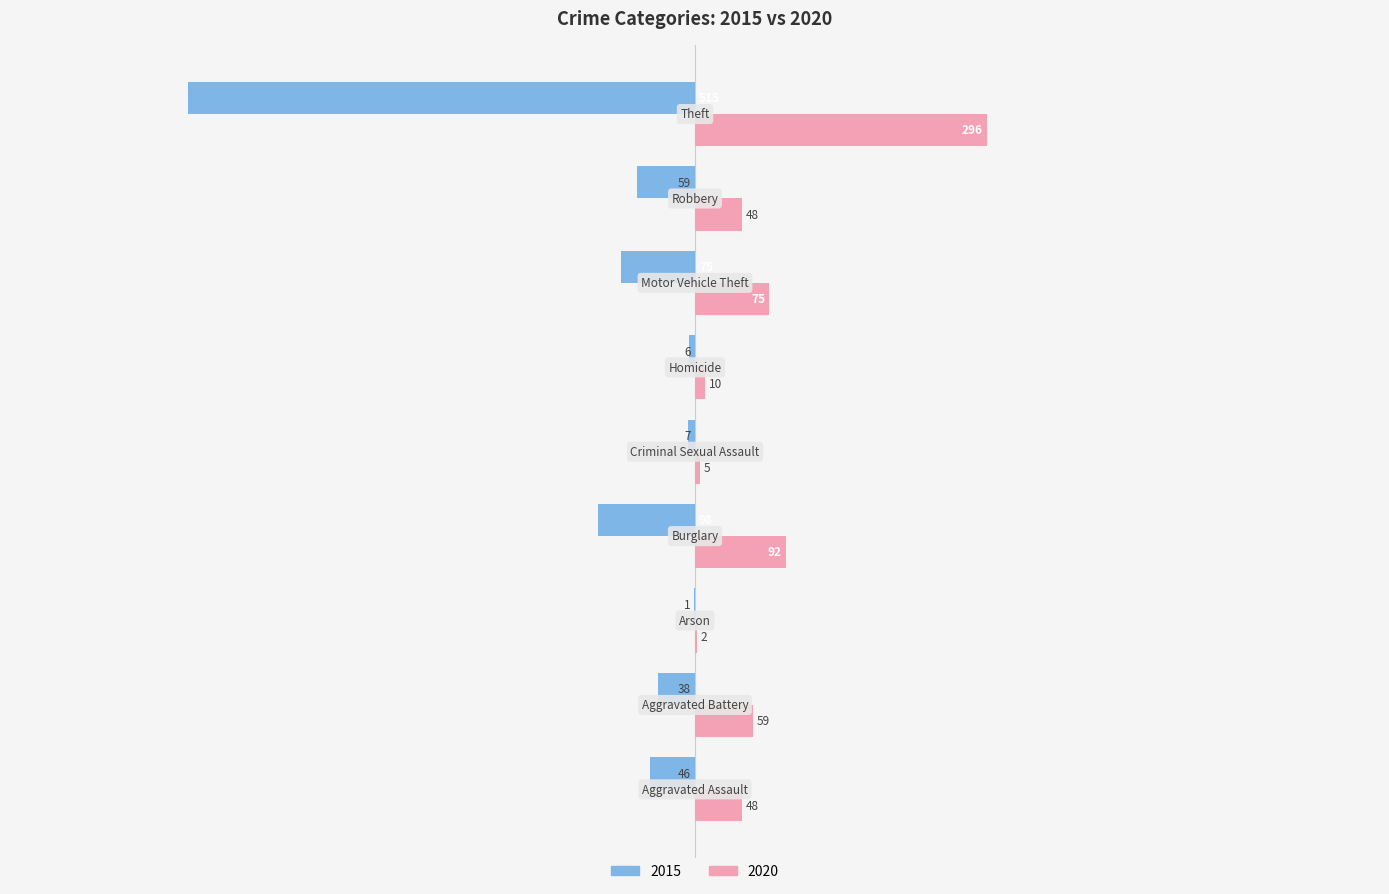

Which series has the largest total across all categories?

2020